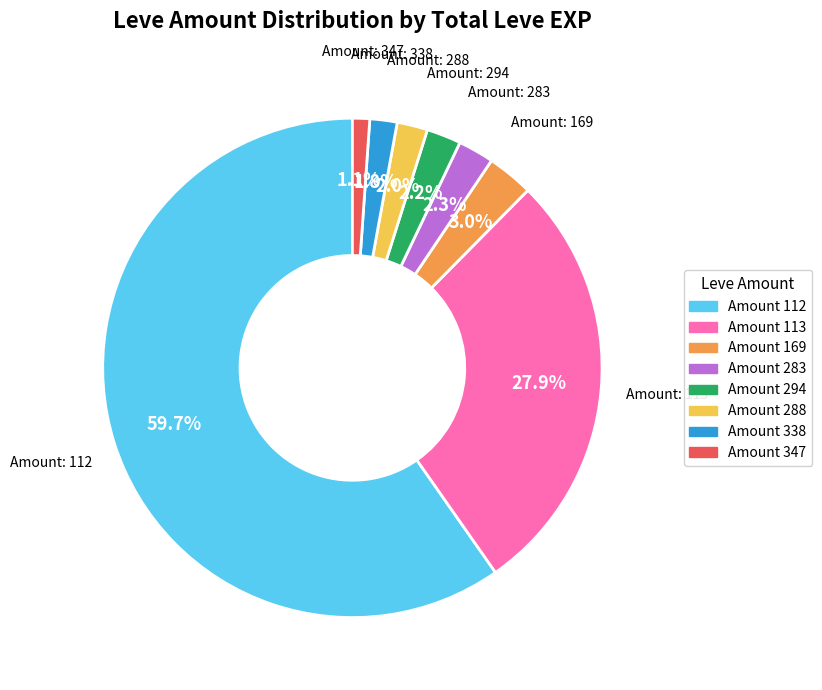

How many segments does this pie chart have?

8